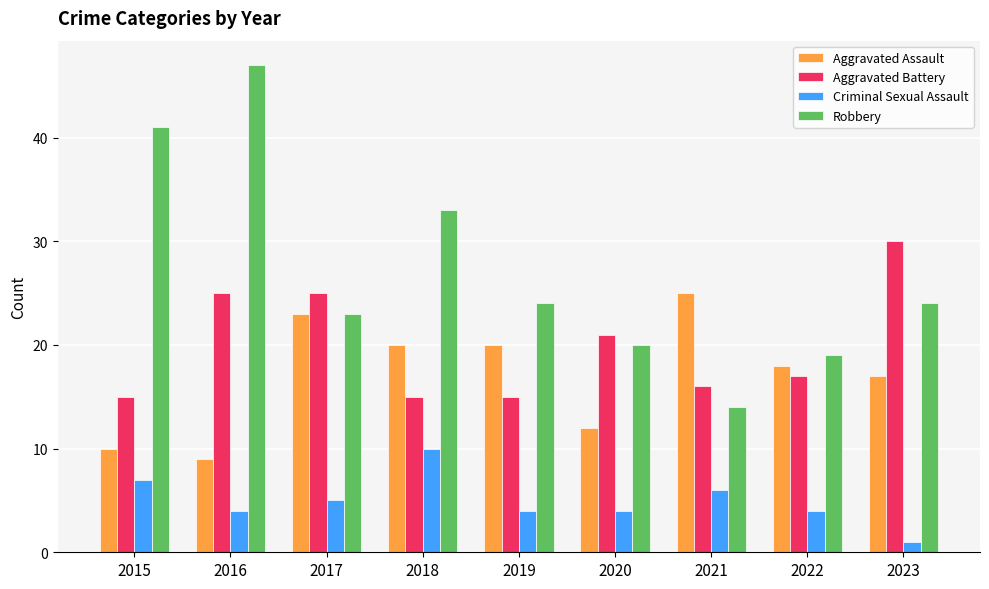

Rank the series at 2022 from highest to lowest value.

Robbery, Aggravated Assault, Aggravated Battery, Criminal Sexual Assault